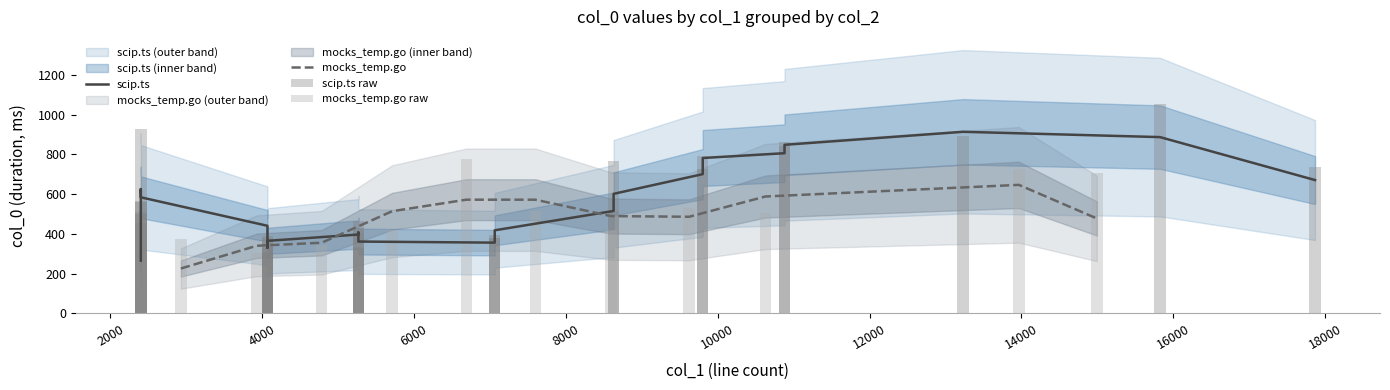

What is the minimum value for mocks_temp.go?

225.8